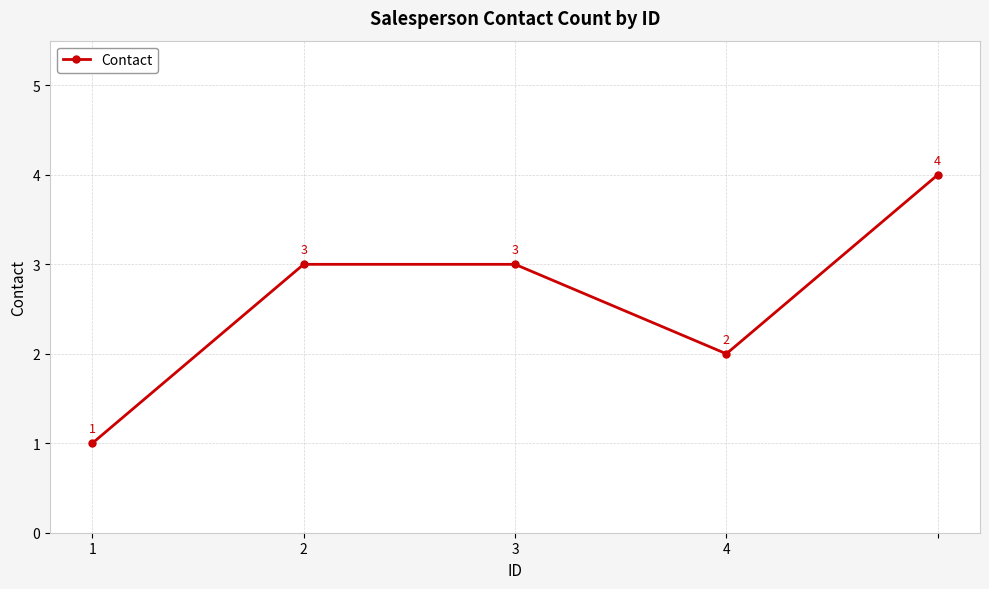

Count the values in the range 2 to 3.

3